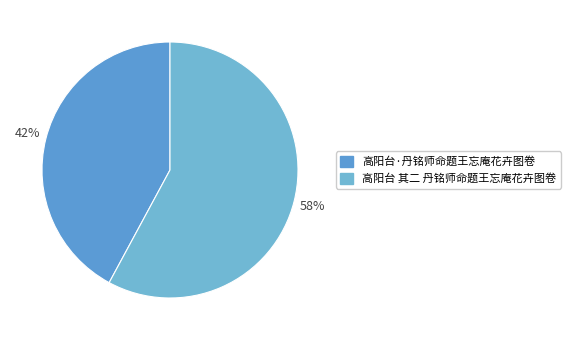

To the nearest percent, what is the difference between the largest and smallest slice percentages?

16%